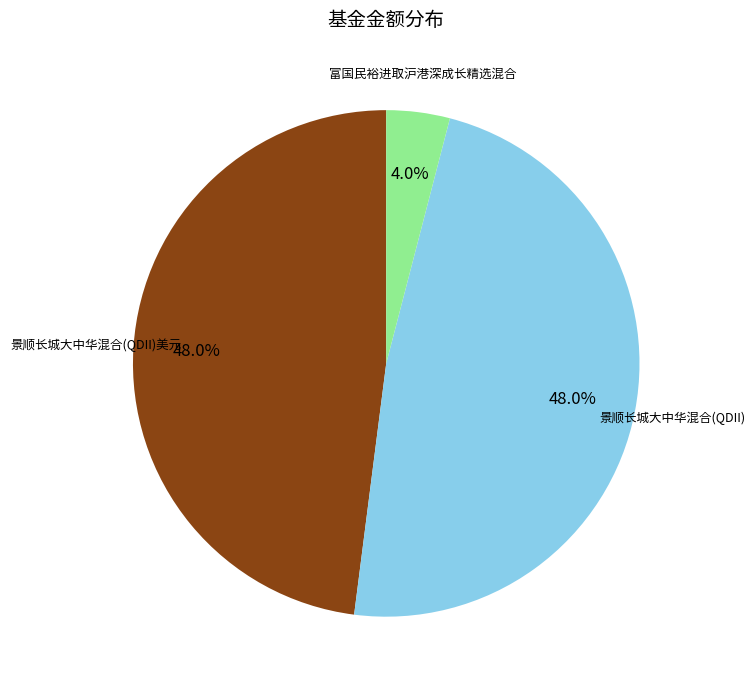

Is there a majority slice in this chart?

No